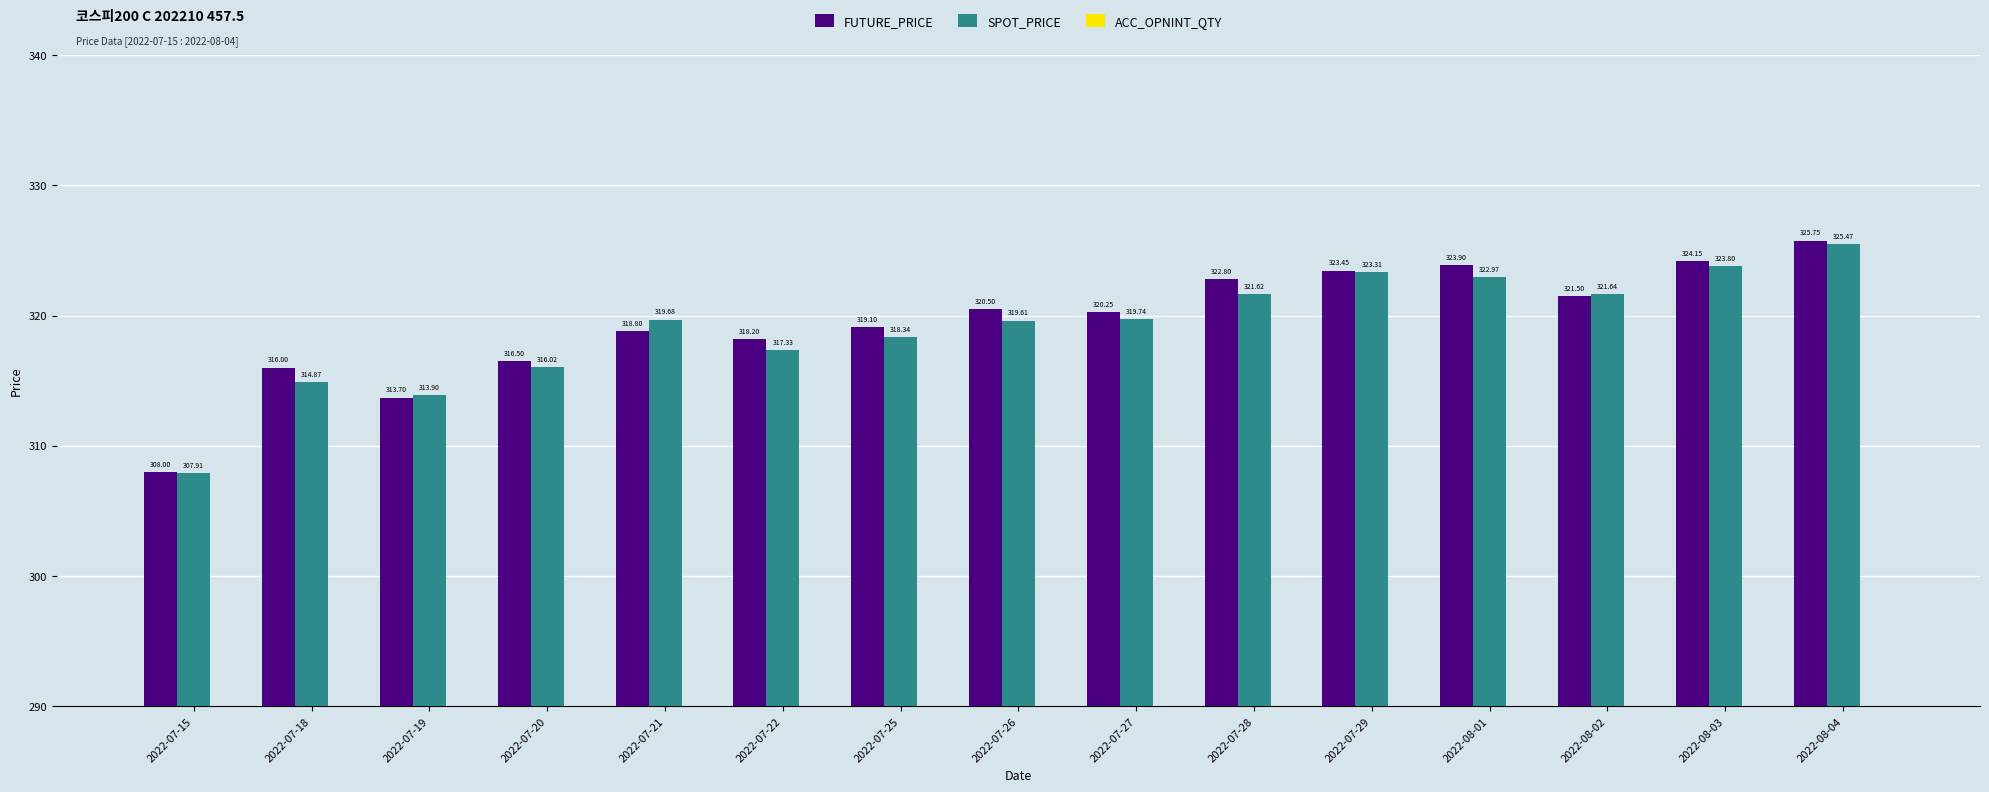

What position from the left is 2022-08-04?

15